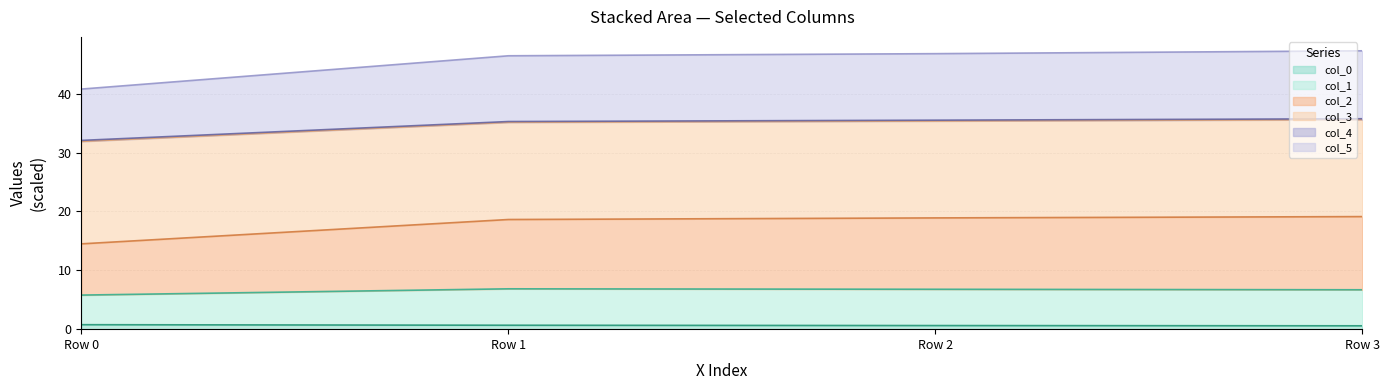

Read the col_0 value at Row 3.

0.6